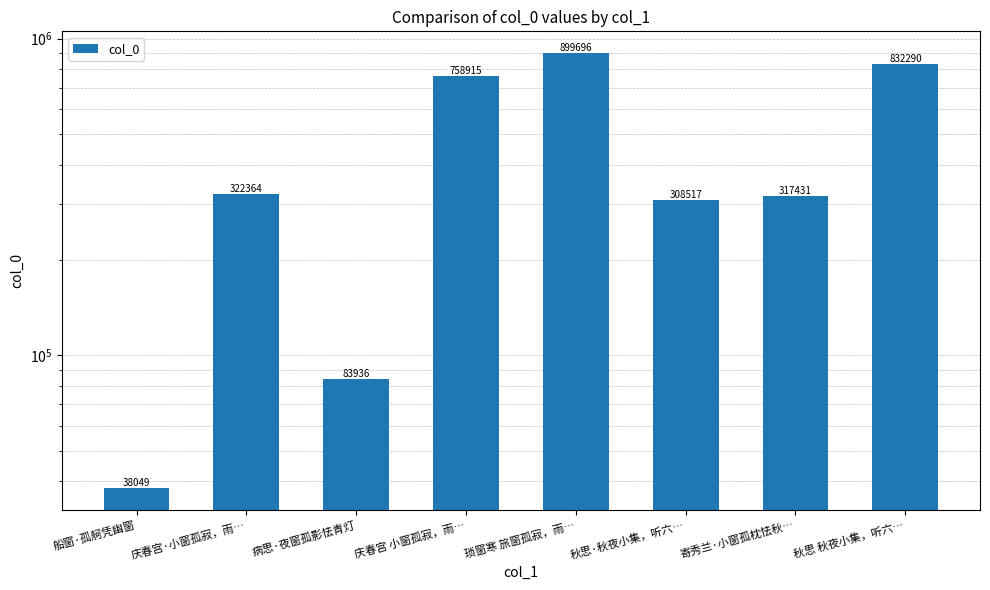

Rank the categories by value from lowest to highest.

船窗·孤舸凭幽窗, 病思·夜窗孤影怯青灯, 秋思·秋夜小集，听六…, 寄秀兰·小窗孤枕怯秋…, 庆春宫·小窗孤寂，雨…, 庆春宫 小窗孤寂，雨…, 秋思 秋夜小集，听六…, 琐窗寒 旅窗孤寂，雨…